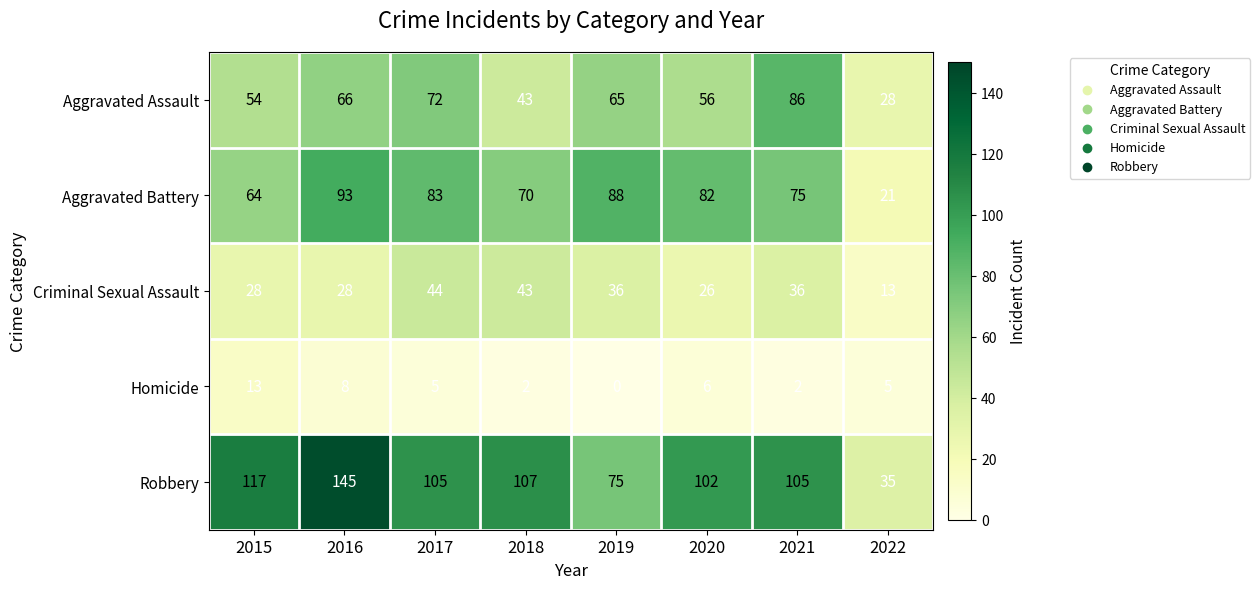

Where does the Homicide series first go above 5?

2015